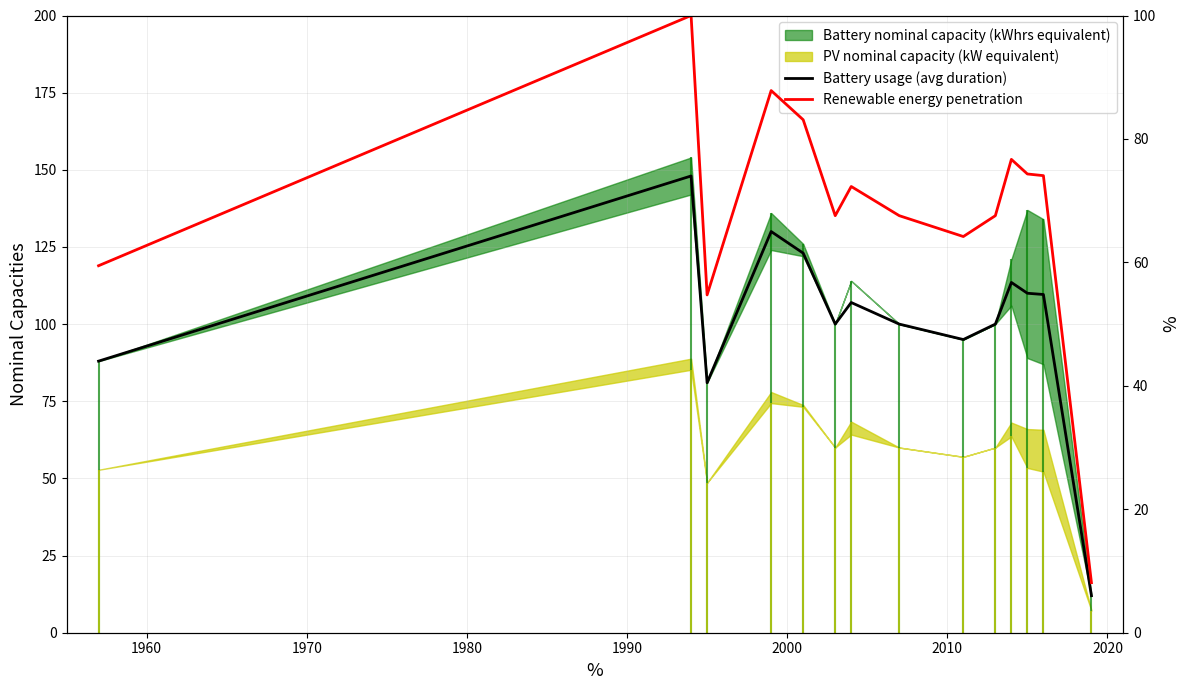

Which series has the largest total across all categories?

Battery usage (avg duration)